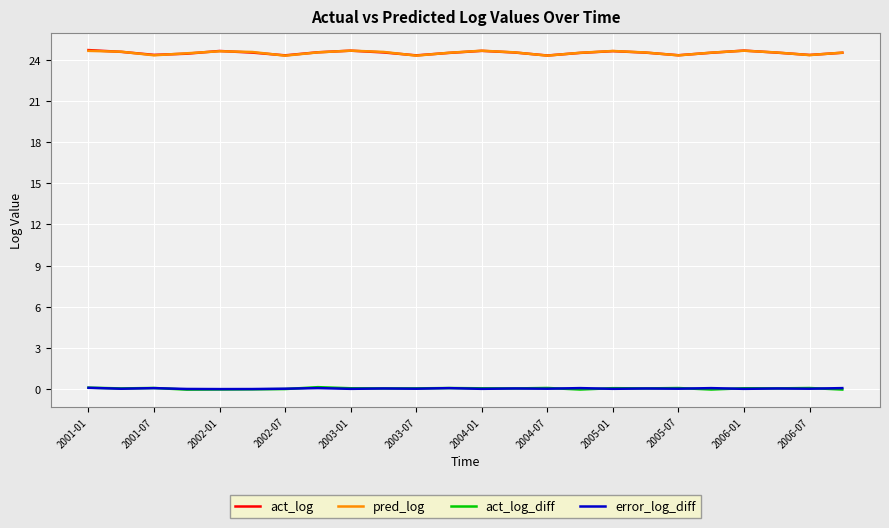

True or false: error_log_diff and act_log intersect in this chart.

False